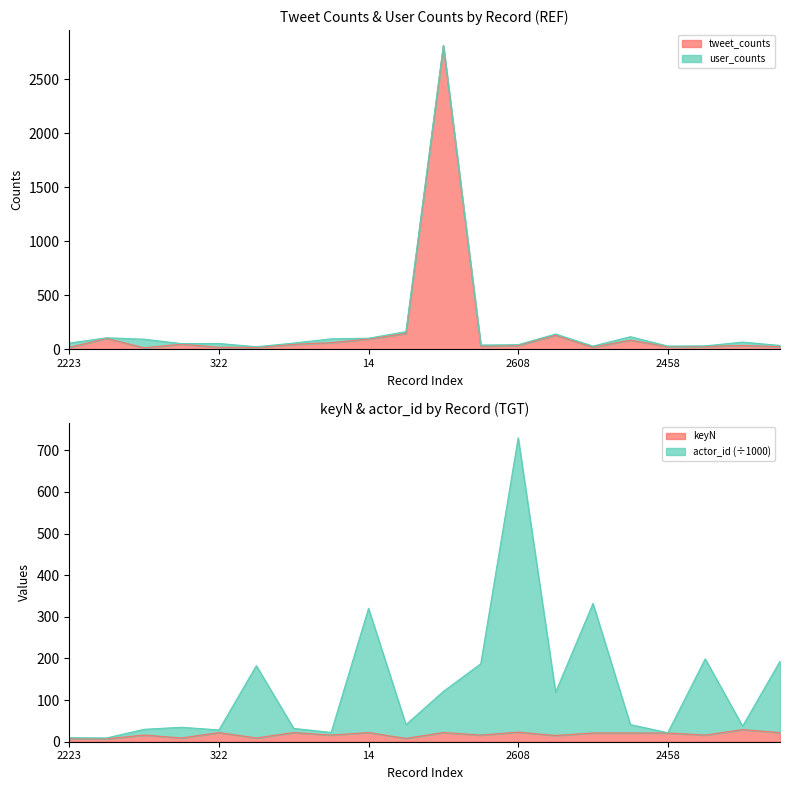

How many interior local valleys does the keyN series have?

7